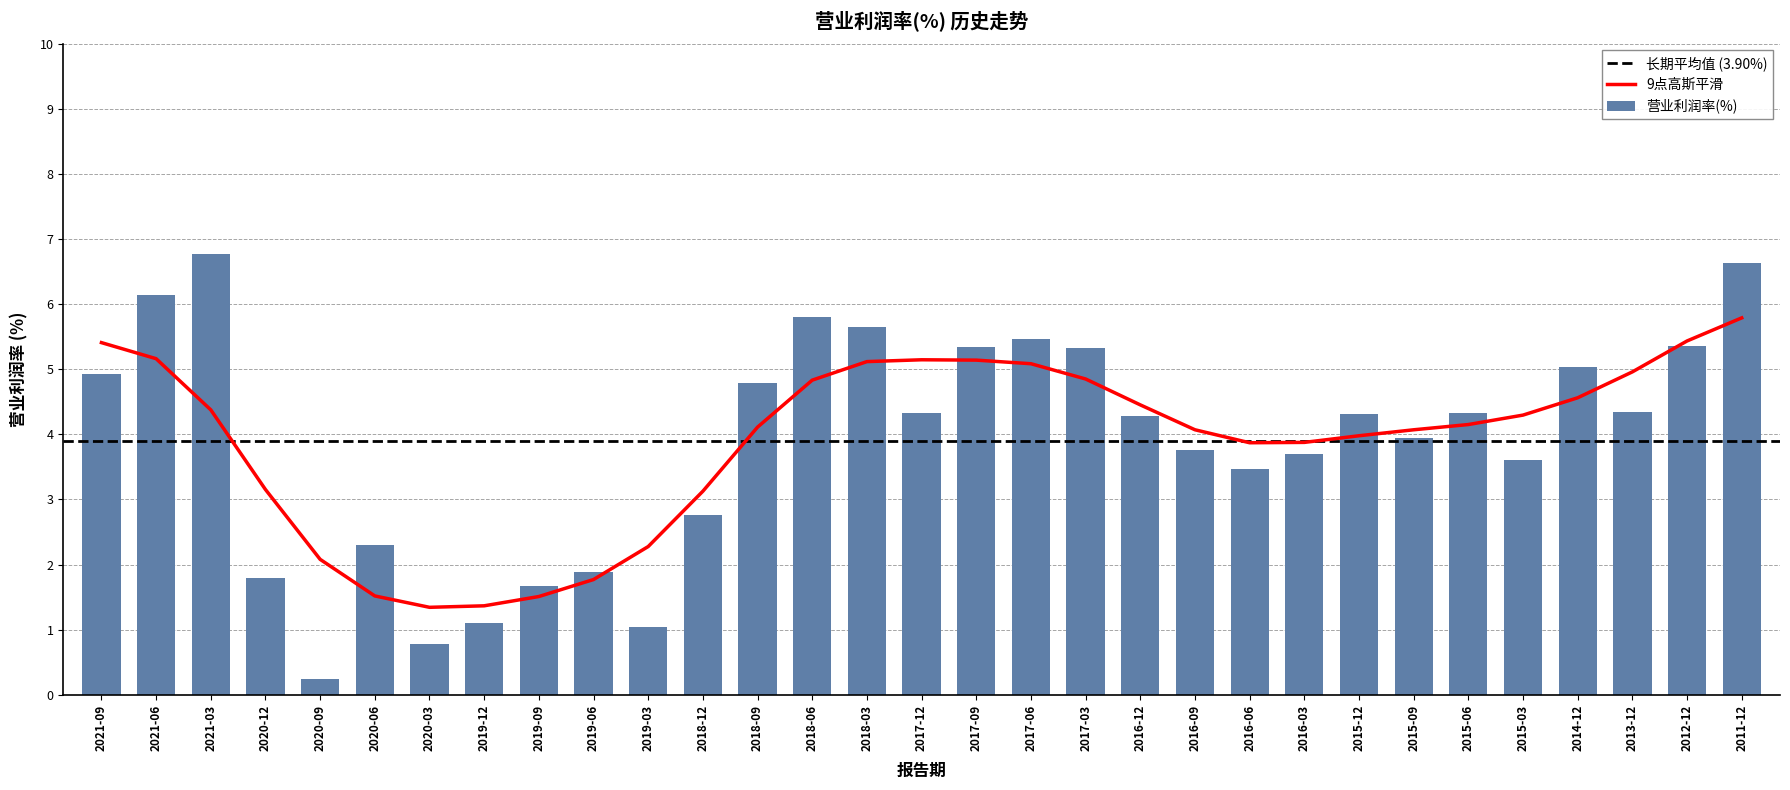

What is the difference between the maximum and second lowest values?

6.0